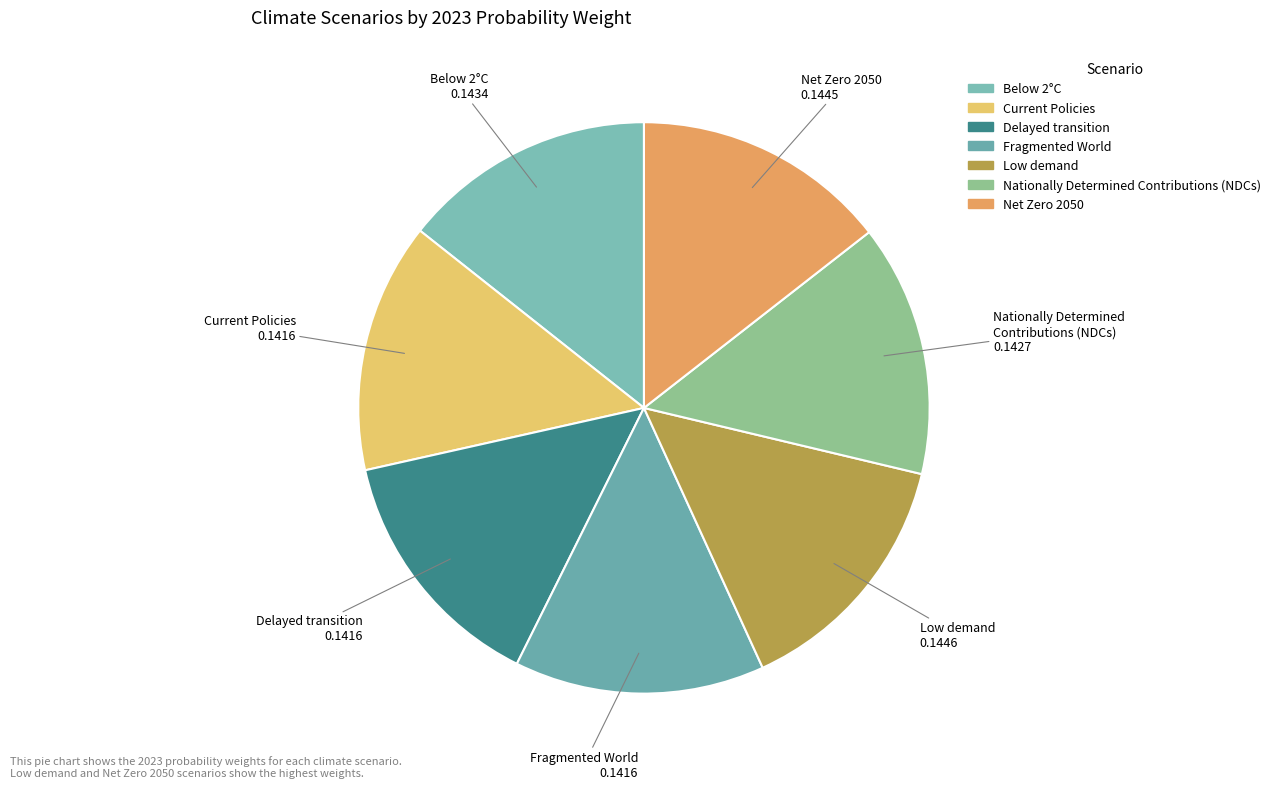

How many slices are in this pie chart?

7